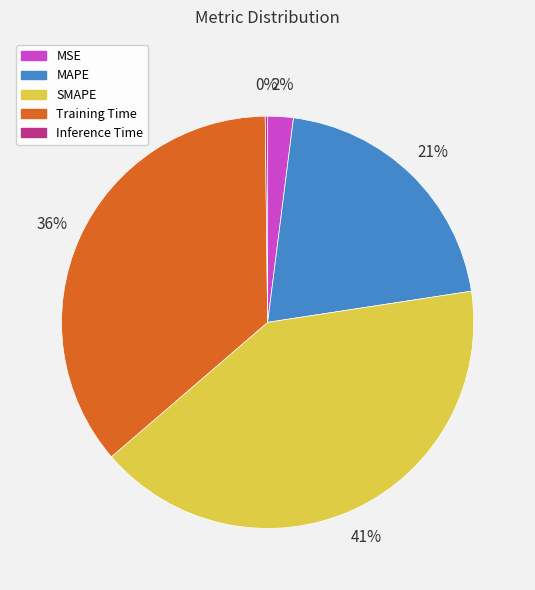

Does Training Time account for over 50% of the chart?

No